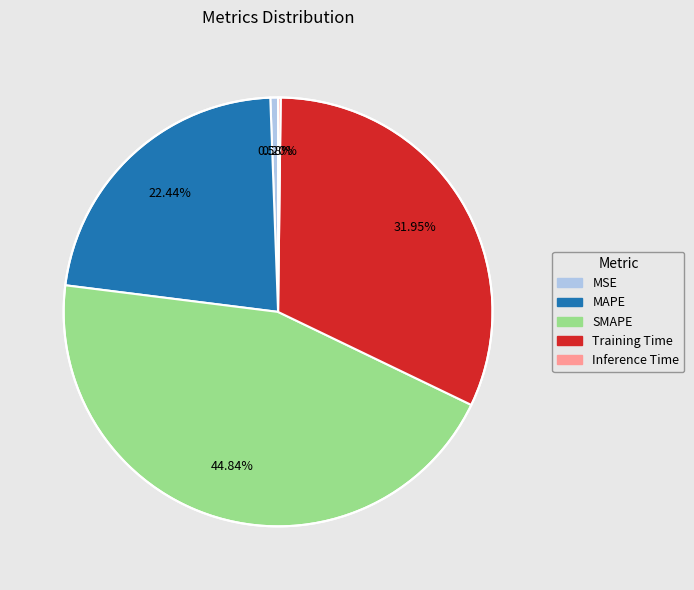

To the nearest percent, what is the difference between the largest and smallest slice percentages?

45%